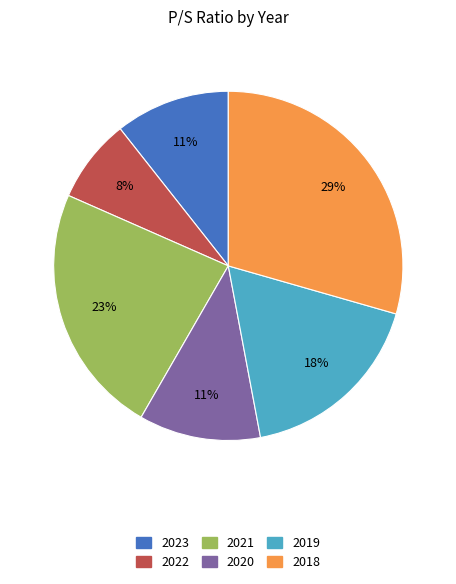

Combined, do 2019 and 2022 account for over 50%?

No